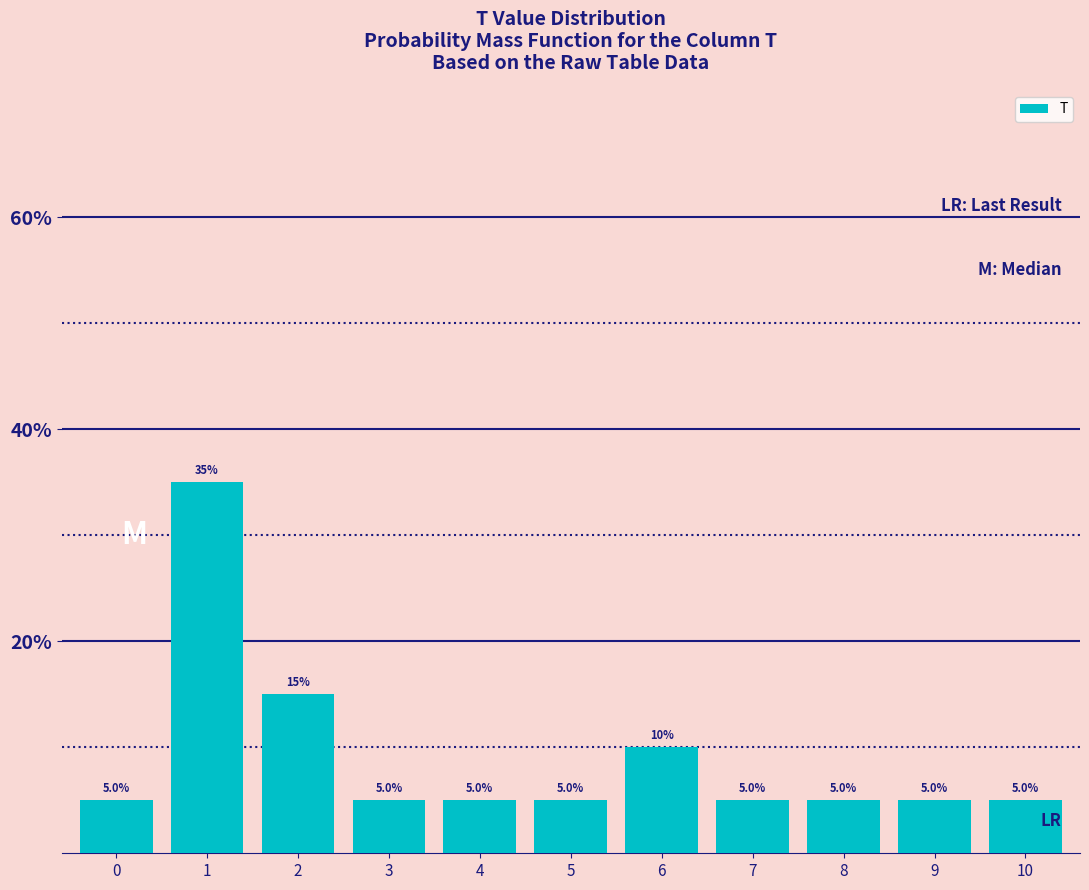

Reading left to right, what are all the values shown in this chart?

5	35	15	5	5	5	10	5	5	5	5